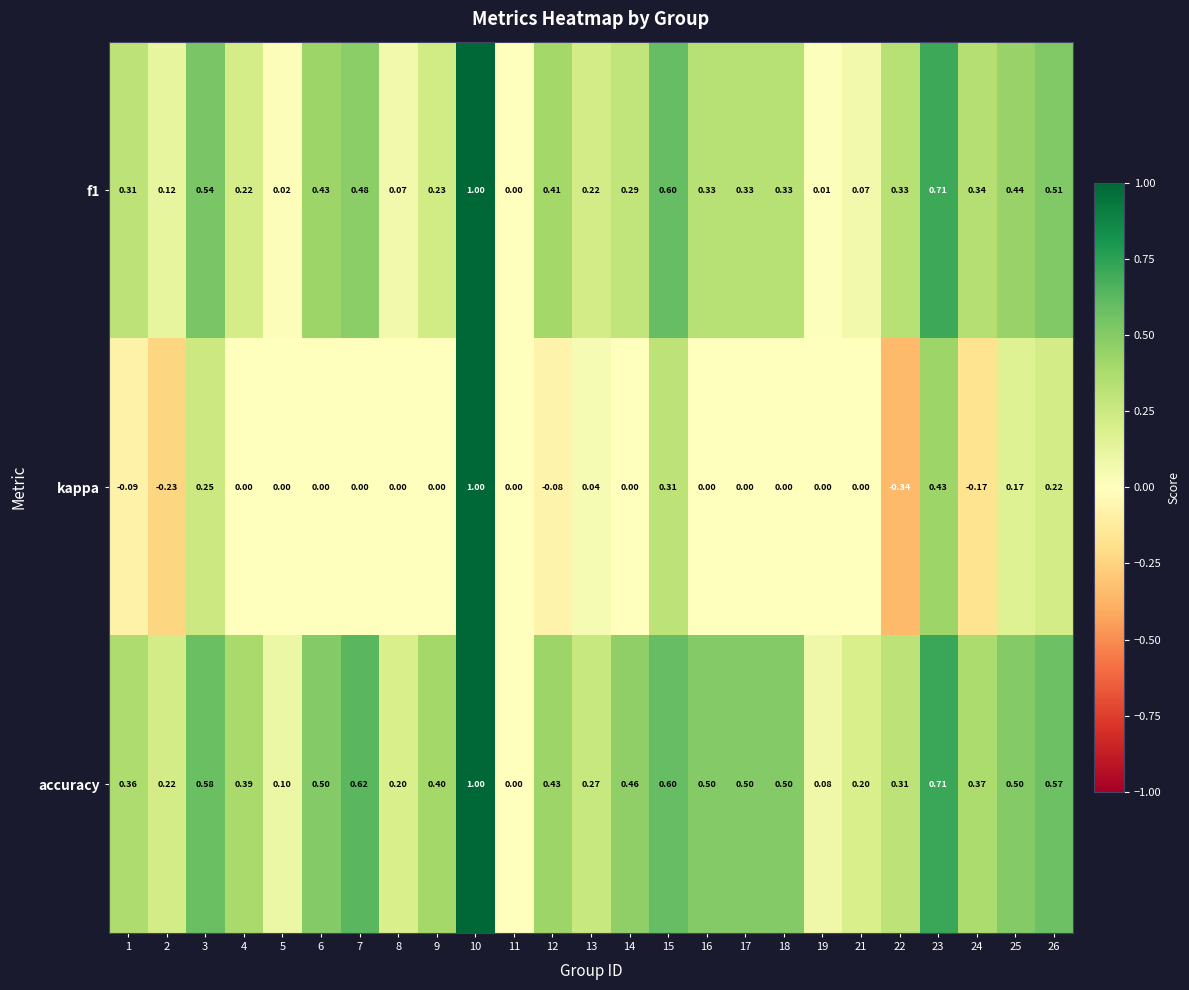

Which series has the largest total across all categories?

accuracy